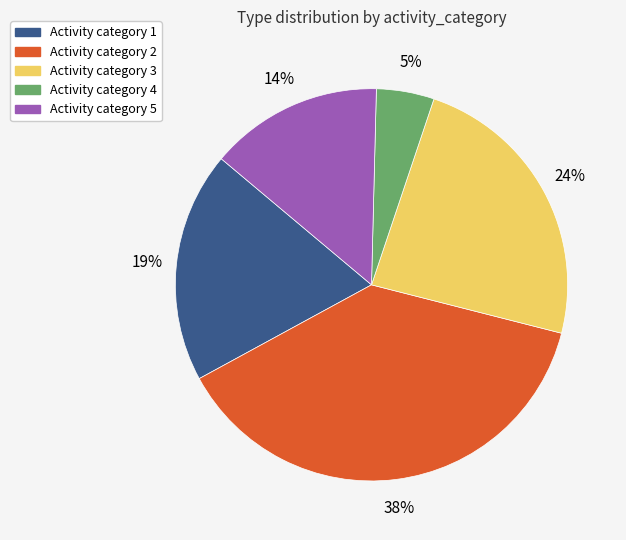

Is there any slice that represents more than half of the pie?

No